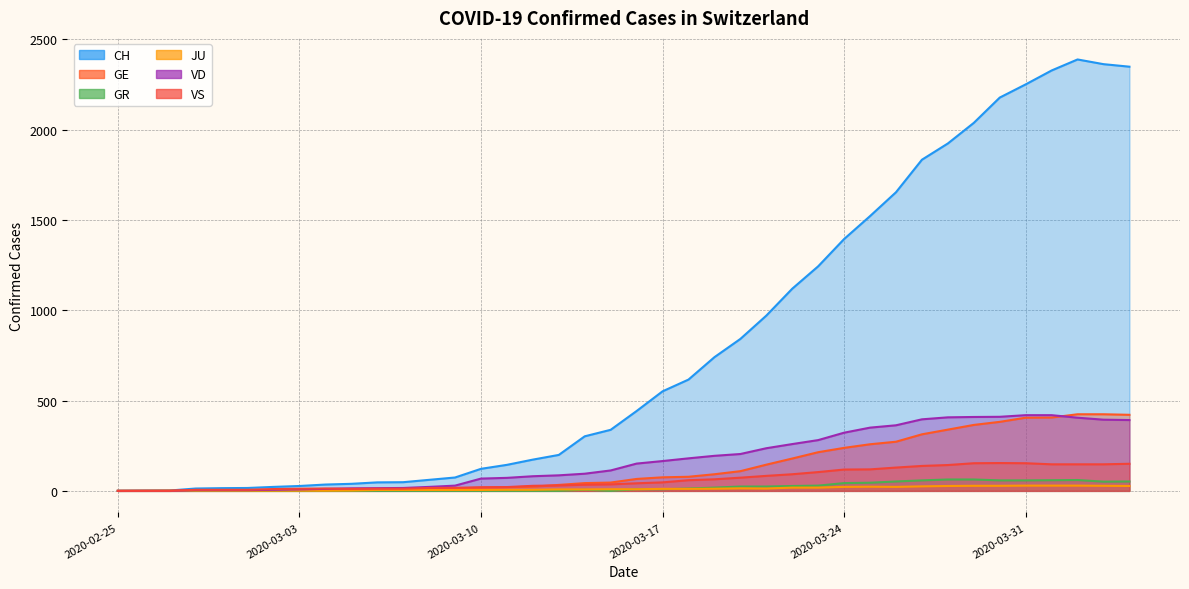

How many categories are shown in the chart?

40